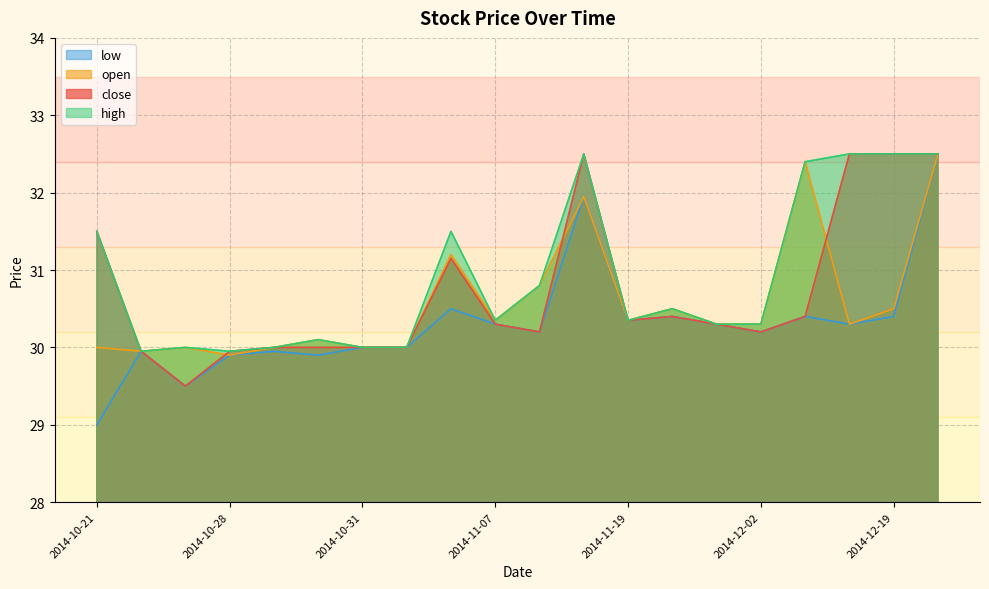

How many intersections are there between open and close?

3